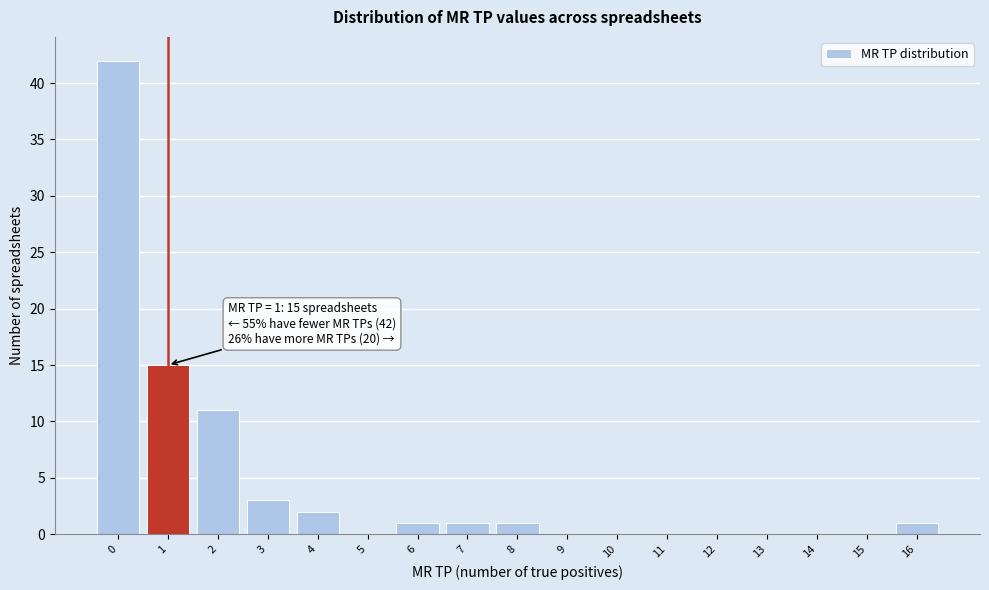

Over which range of the x-axis is the bar tallest?

-0.5 to 0.5